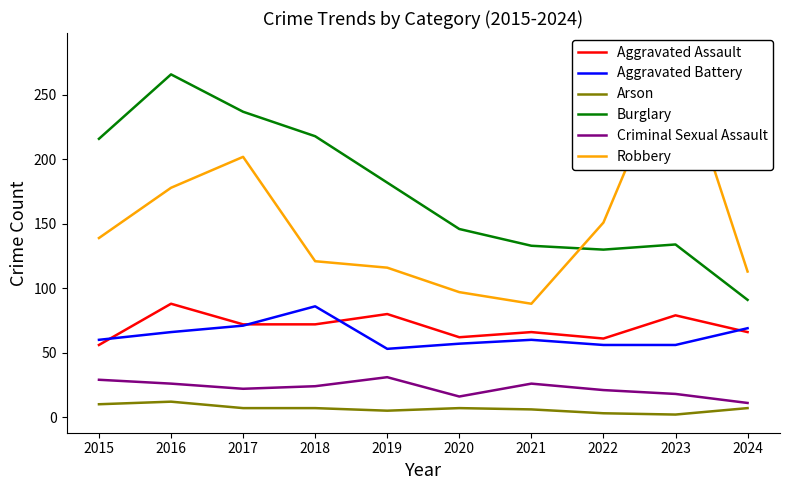

Is it true that Aggravated Assault equals 27 at 2016?

False